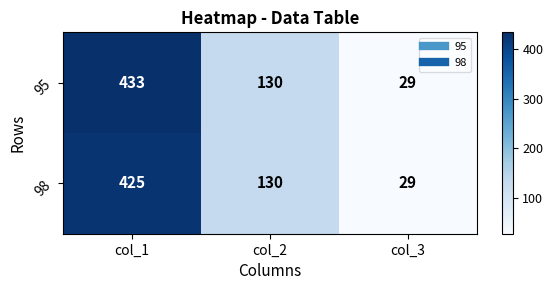

Count the number of data series in this chart.

2